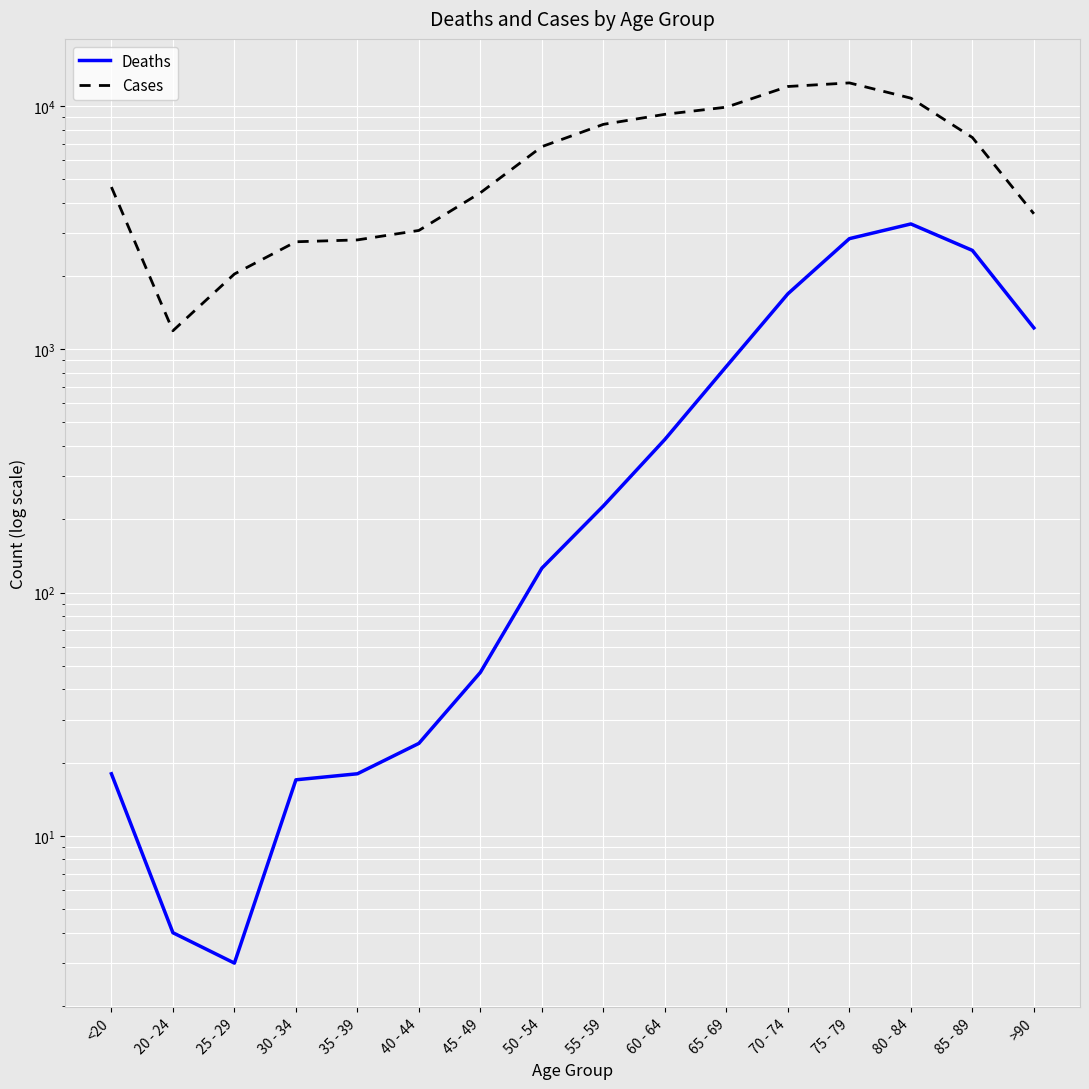

Reading left to right, extract all data points from this chart.

Deaths: <20=18	20 - 24=4	25 - 29=3	30 - 34=17	35 - 39=18	40 - 44=24	45 - 49=47	50 - 54=126	55 - 59=227	60 - 64=426	65 - 69=850	70 - 74=1690	75 - 79=2848	80 - 84=3273	85 - 89=2548	>90=1224
Cases: <20=4641	20 - 24=1191	25 - 29=2038	30 - 34=2765	35 - 39=2814	40 - 44=3078	45 - 49=4396	50 - 54=6803	55 - 59=8400	60 - 64=9236	65 - 69=9883	70 - 74=12018	75 - 79=12434	80 - 84=10764	85 - 89=7417	>90=3604